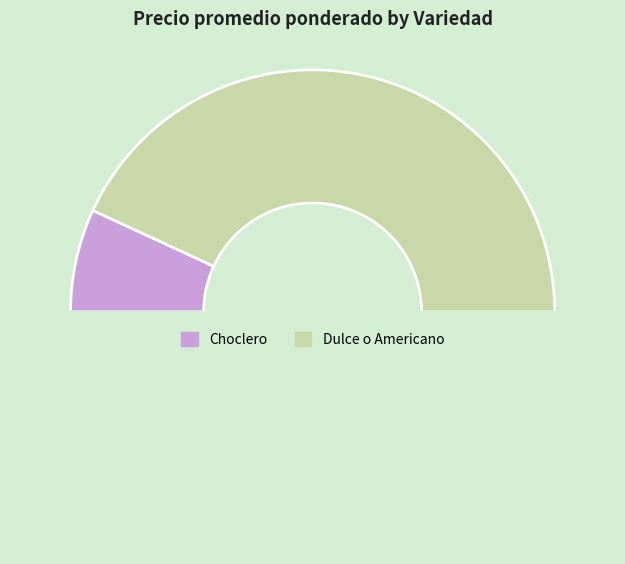

How many segments does this pie chart have?

3